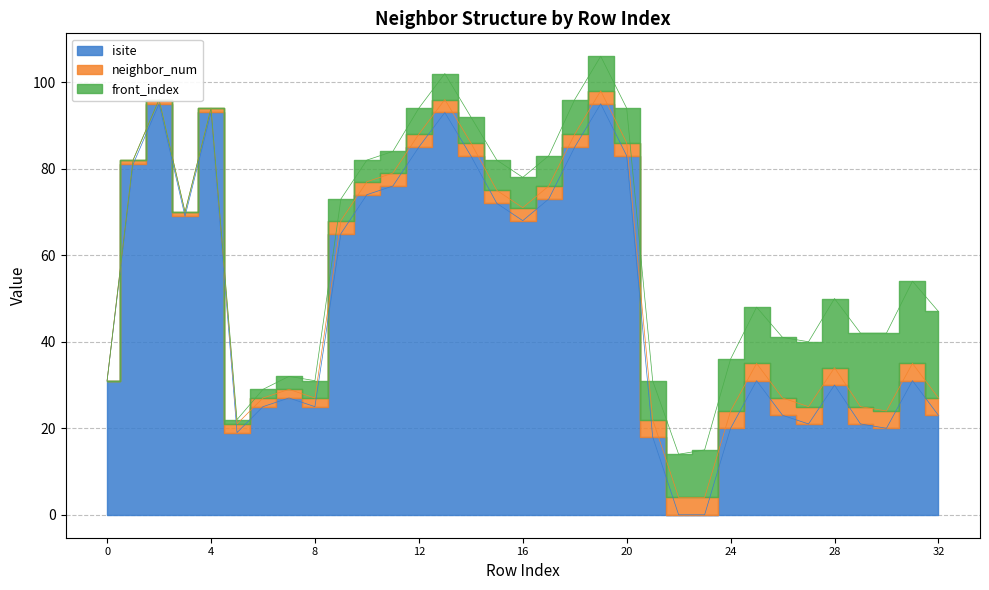

Count the number of categories in the chart.

33